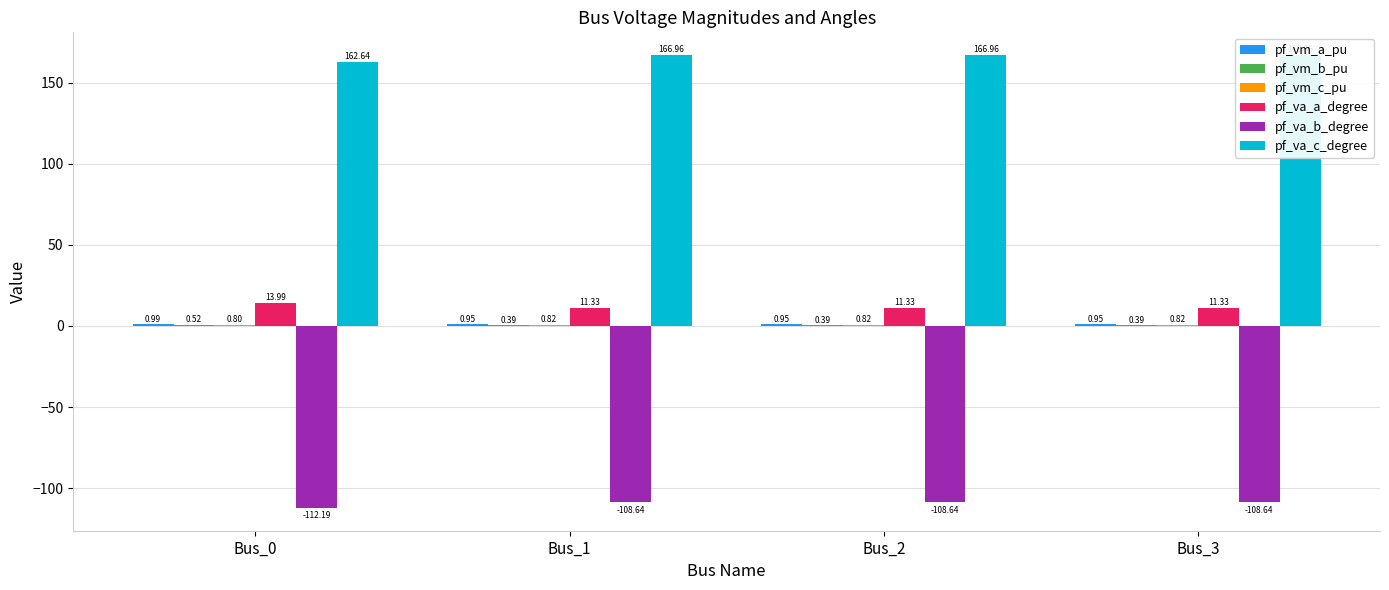

Which series has the largest total across all categories?

pf_va_c_degree